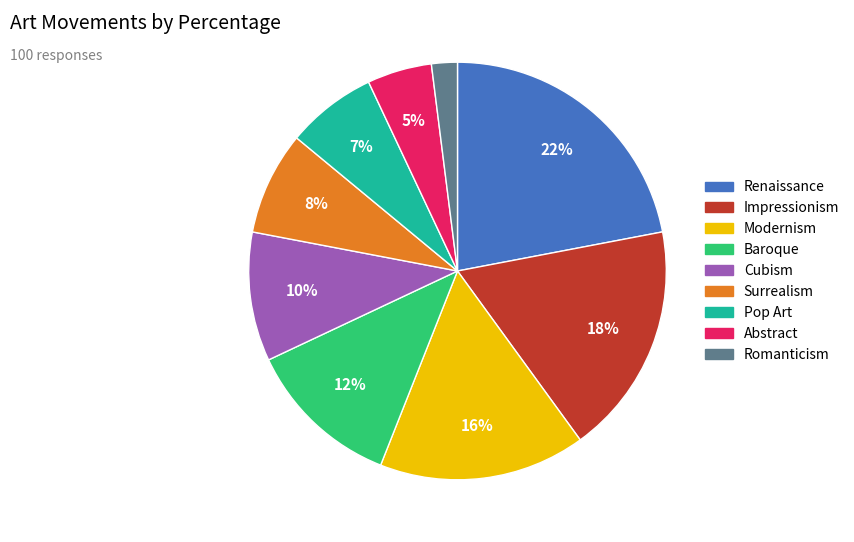

To the nearest percent, what is the combined percentage of Cubism and Romanticism?

12%